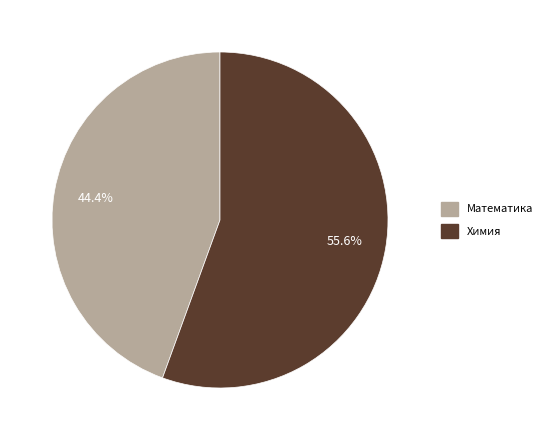

To the nearest percent, what is the average slice percentage?

50%